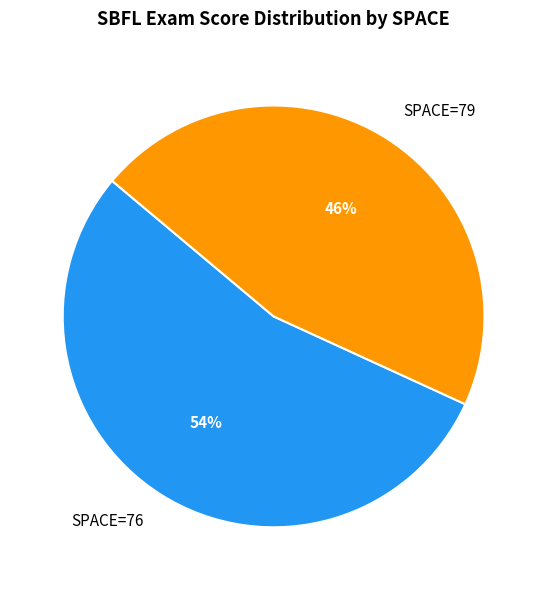

Between SPACE=79 and SPACE=76, which is larger?

SPACE=76